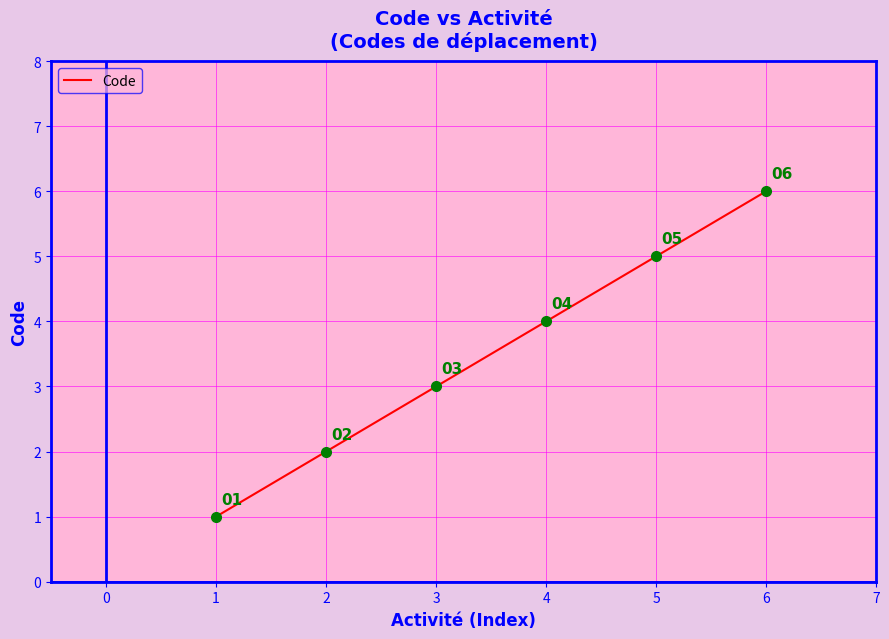

At which category does the chart reach its peak across all series?

6